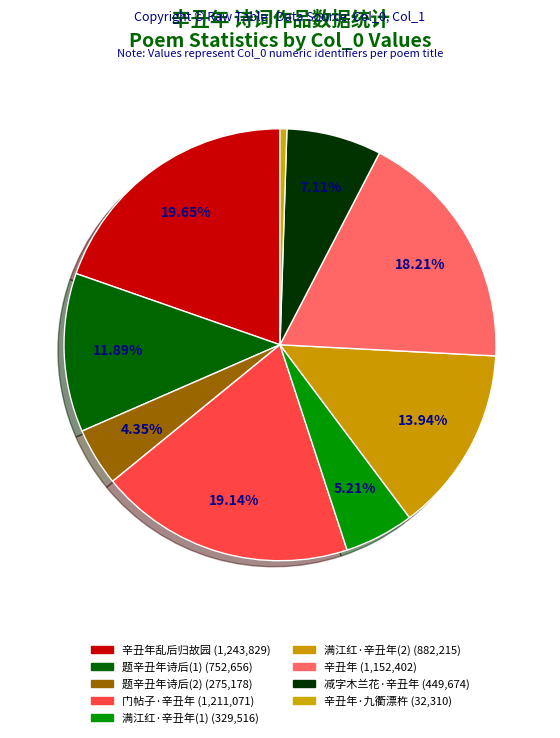

How many segments does this pie chart have?

9